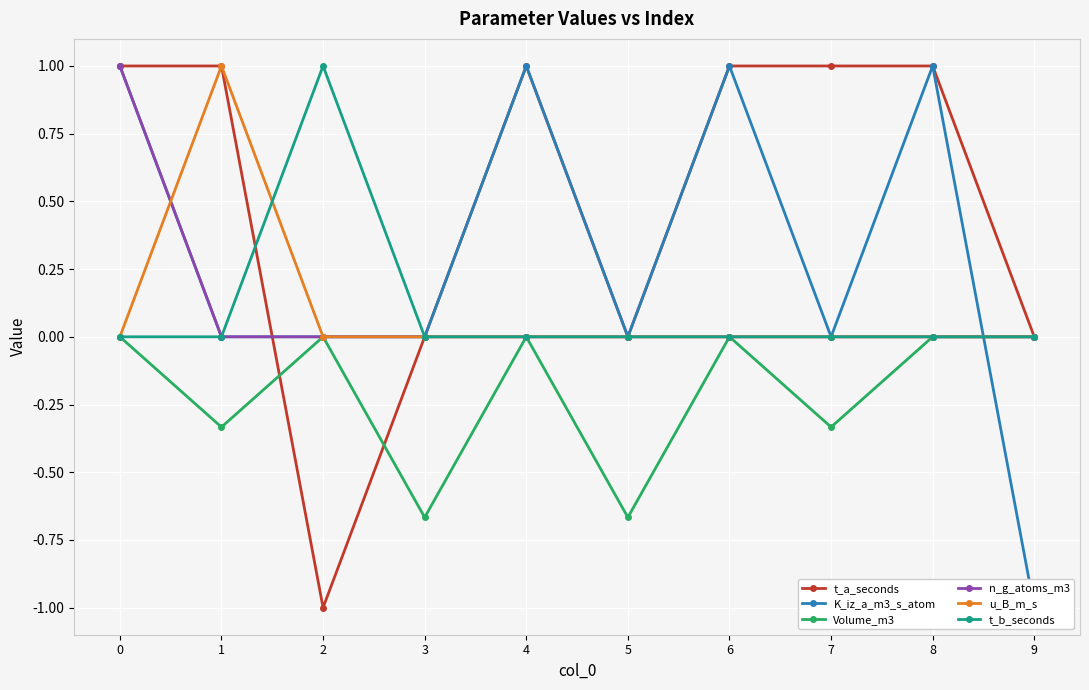

Which series has the largest range (max minus min)?

t_a_seconds